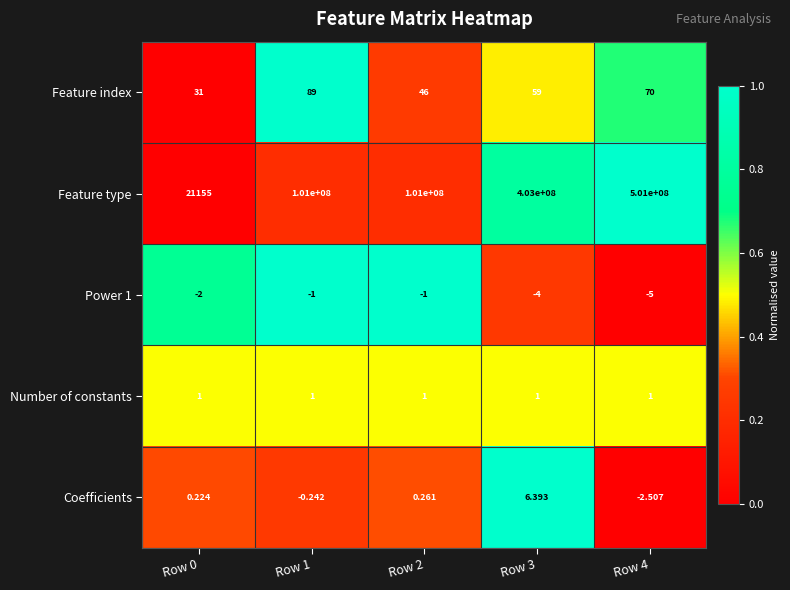

How many categories are shown in the chart?

5